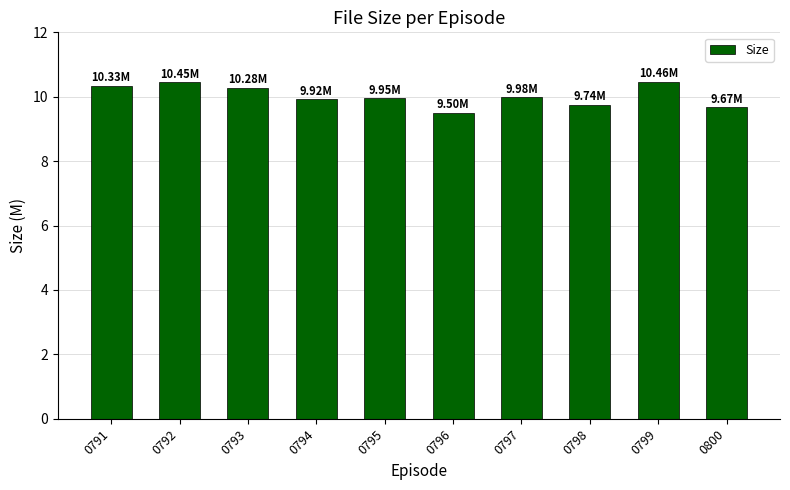

What is the minimum value shown in the chart?

9.5